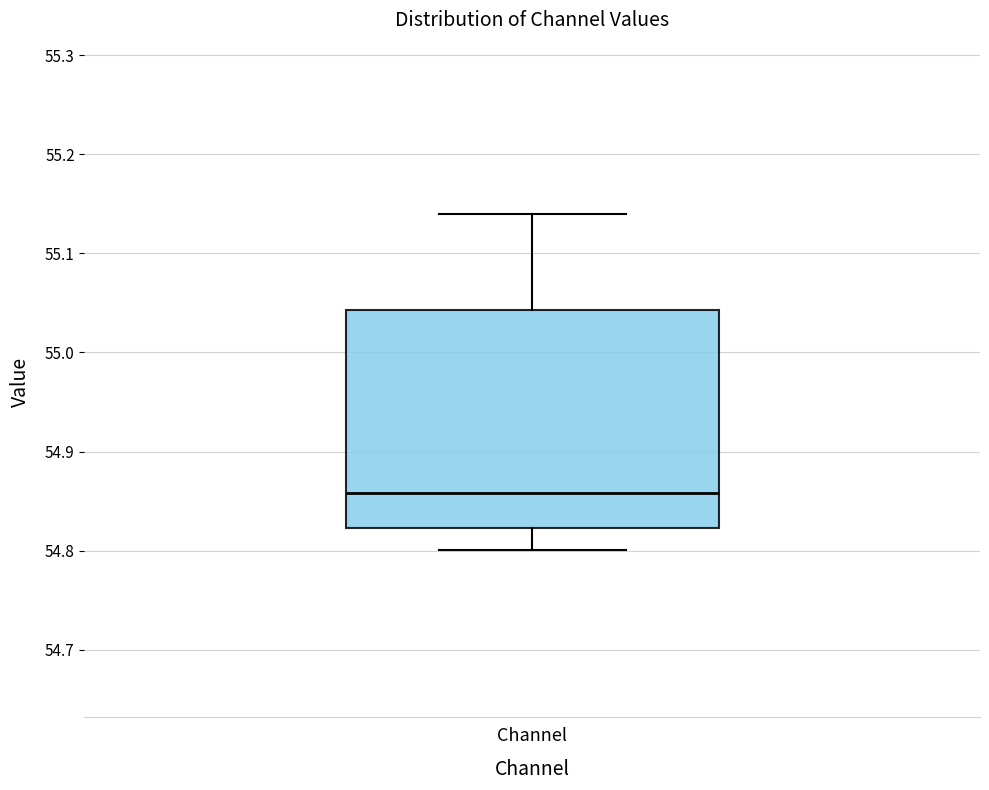

Transcribe this box plot: give where the median line is, the range the box spans, and where the two whiskers end, as read against the y-axis. The values are not printed on the chart, so give them approximately, as read against the axis.

median 54.86, box 54.82 to 55.04, whiskers 54.80 to 55.14